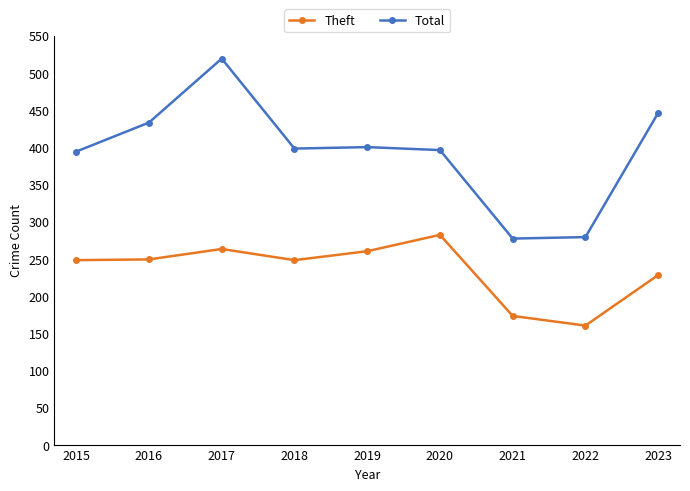

Is it true that Total equals 400 at 2019?

True